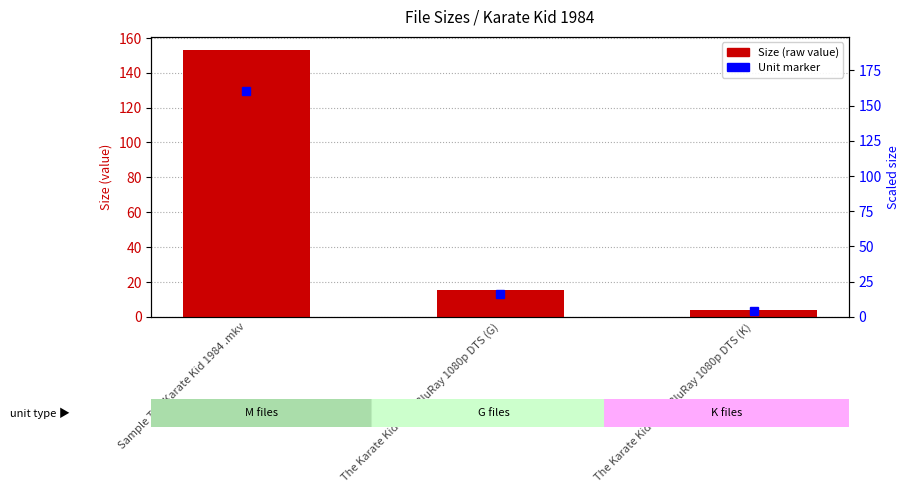

Which has a higher value, The Karate Kid 1984 BluRay 1080p DTS (G) or The Karate Kid 1984 BluRay 1080p DTS (K)?

The Karate Kid 1984 BluRay 1080p DTS (G)